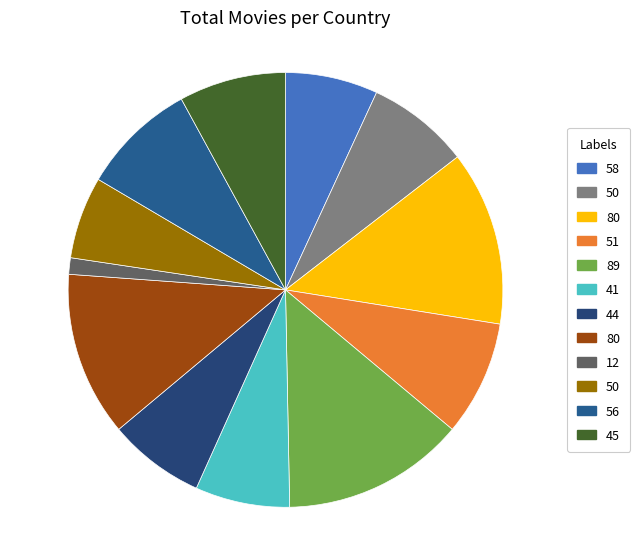

How many segments does this pie chart have?

12